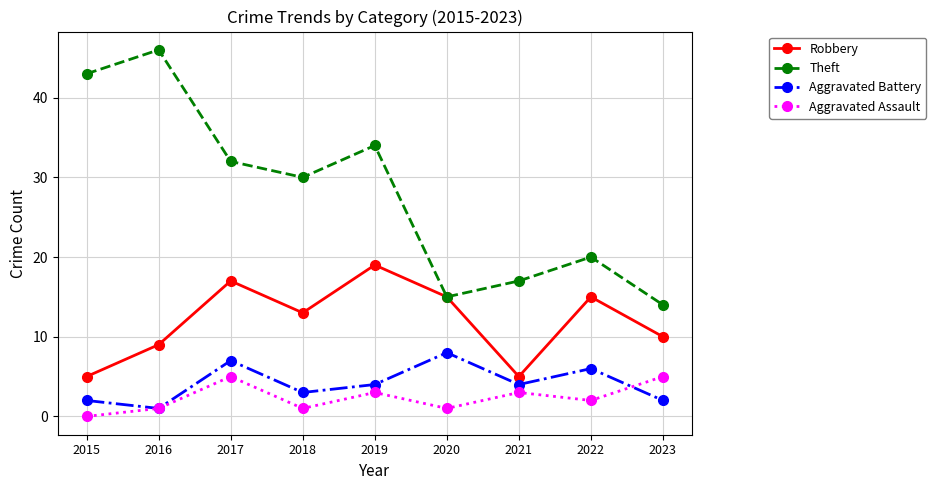

True or false: Aggravated Battery and Aggravated Assault cross at least once.

True